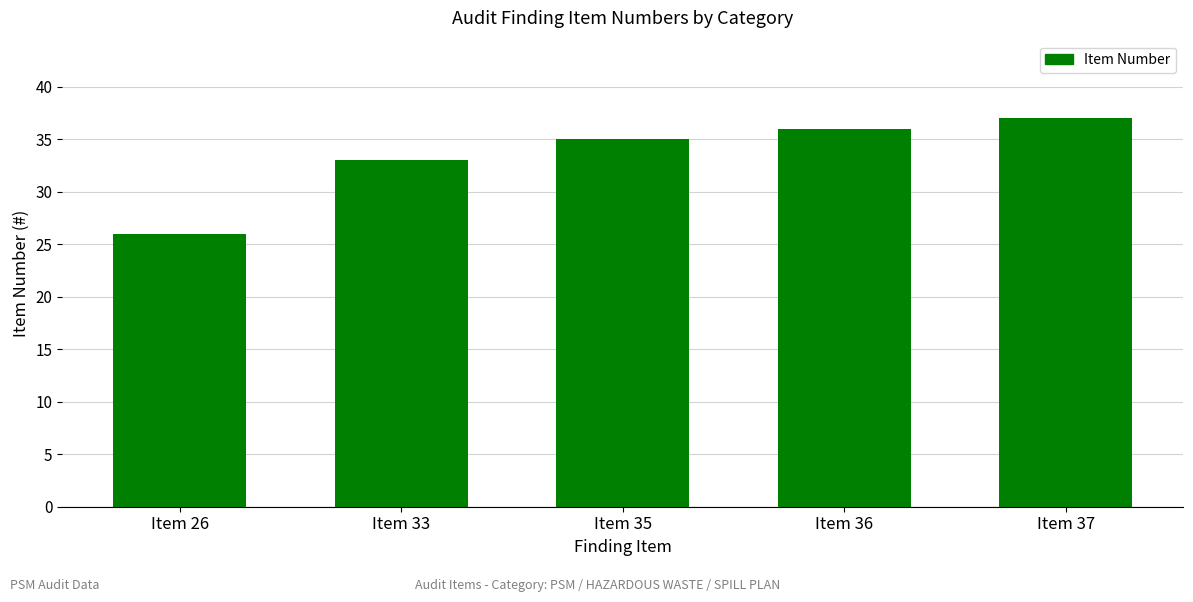

What is the change in value from Item 33 to Item 37?

+4